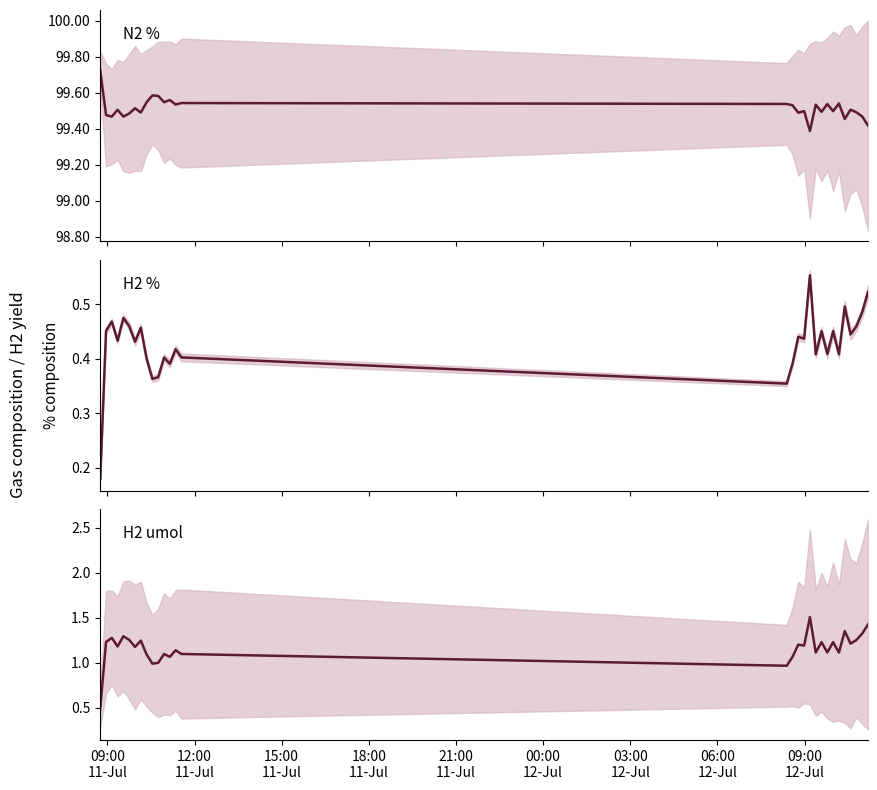

Count the number of data series in this chart.

3